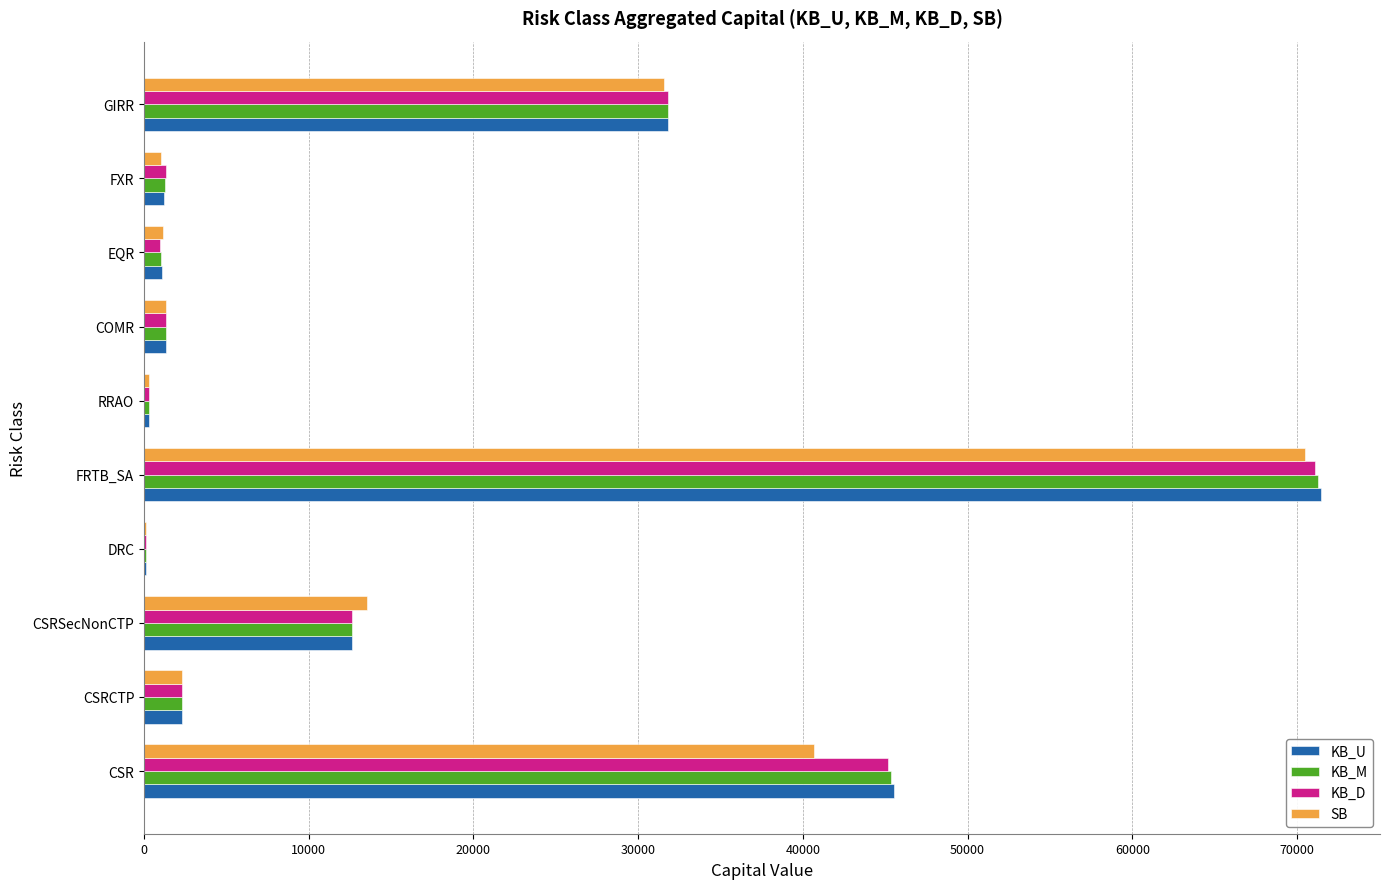

Which series has the widest spread of values?

KB_U